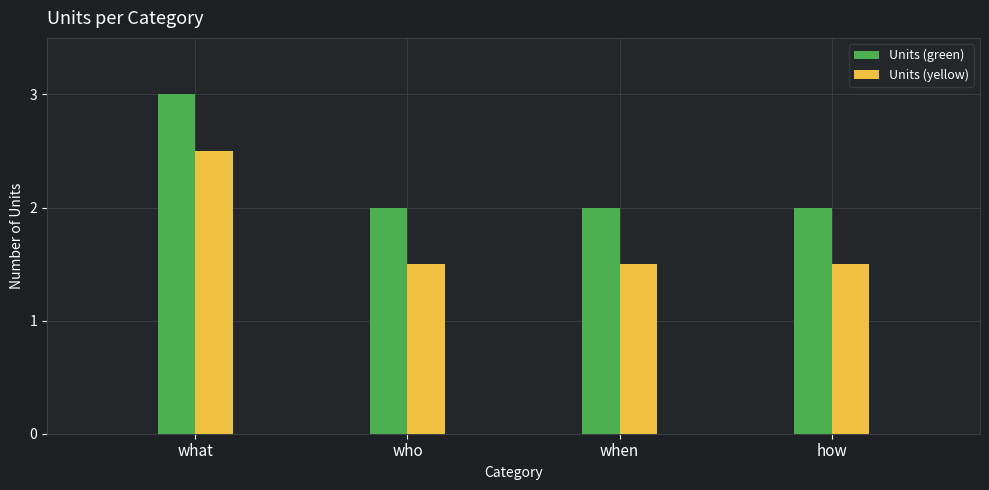

List the series in order of their peak value, highest first.

Units (green), Units (yellow)